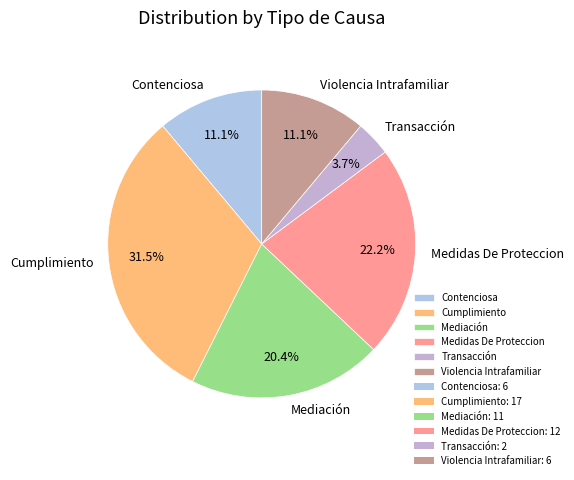

Which slice is the smallest?

Transacción